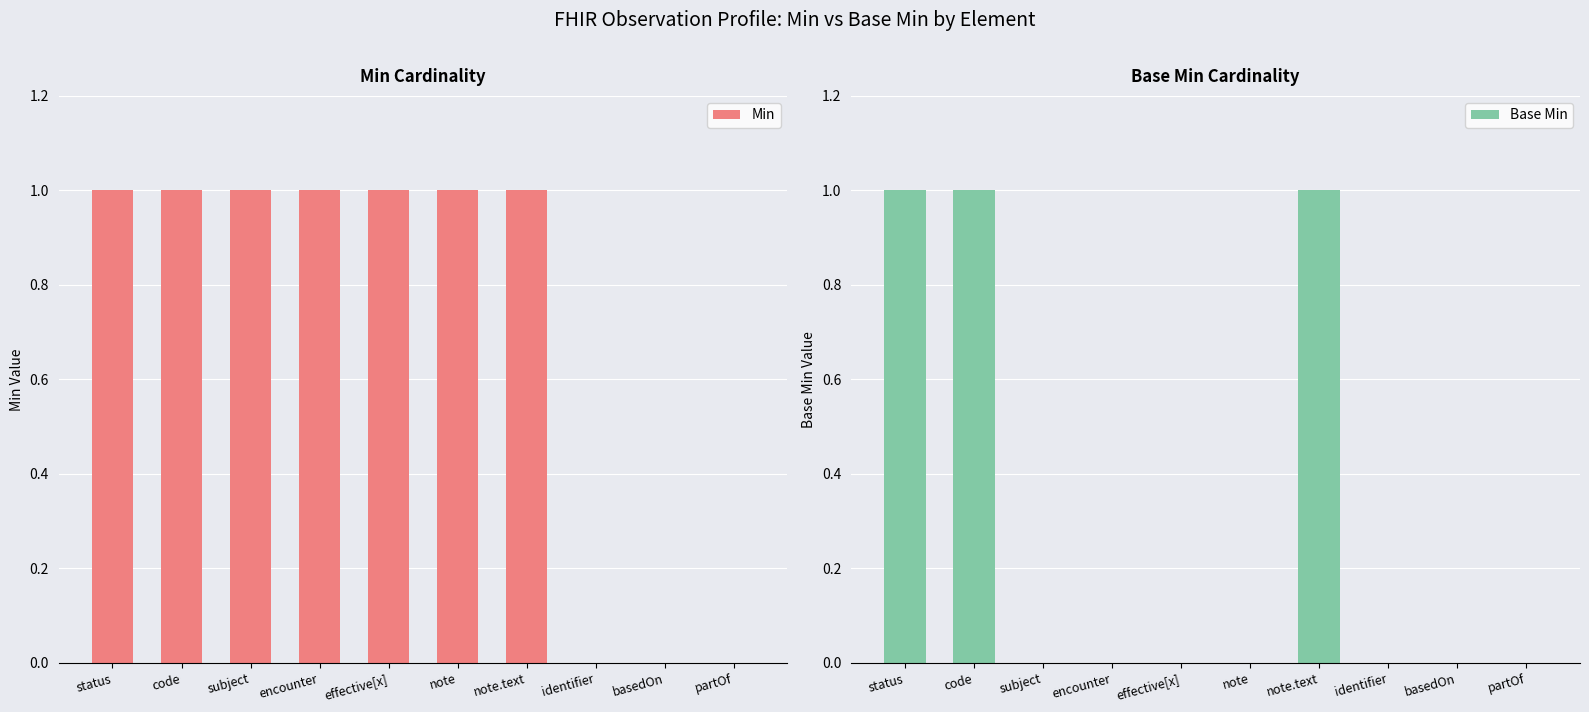

How many groups of bars are there?

10